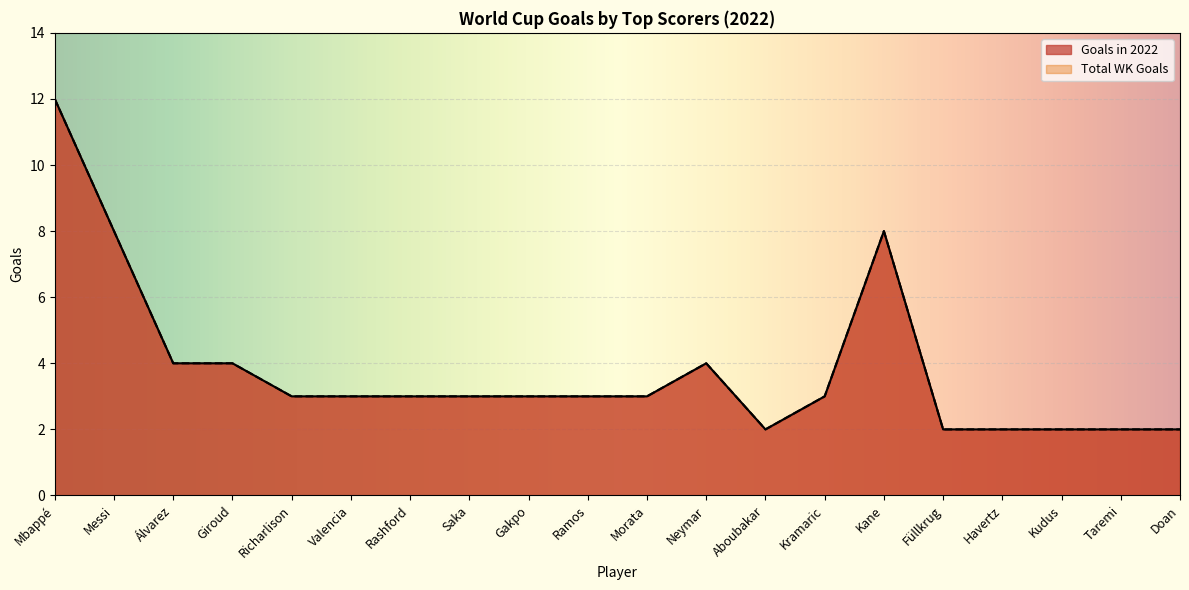

Where is the first local minimum for Total WK Goals?

Aboubakar